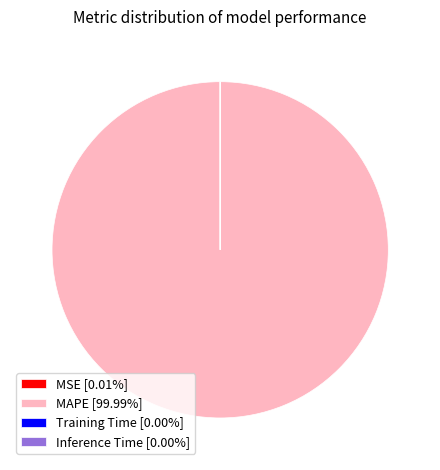

Does any single category account for the majority?

Yes